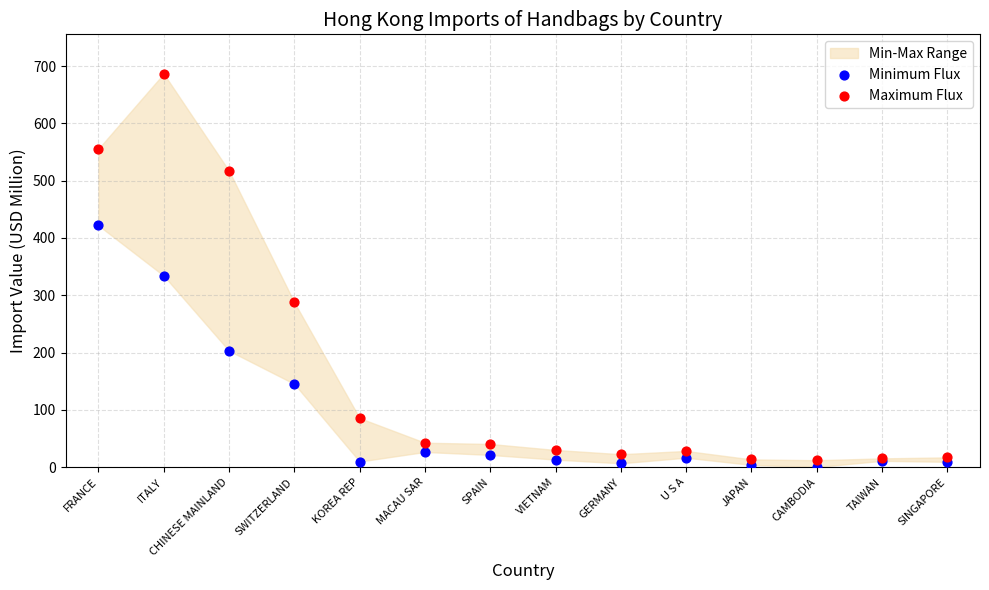

In the Maximum Flux series, what Y value is closest to 349?

287.7